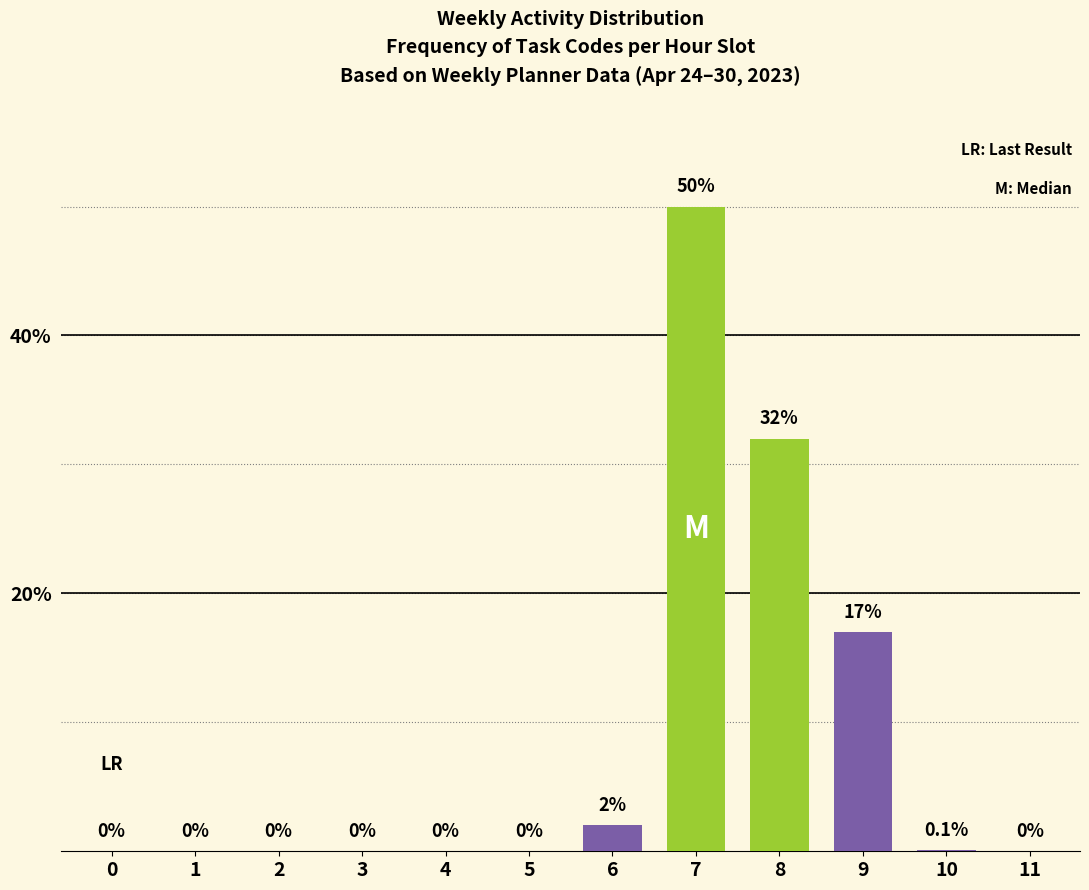

Reading left to right, what are all the values shown in this chart?

0=0.0	1=0.0	2=0.0	3=0.0	4=0.0	5=0.0	6=2.0	7=50.0	8=32.0	9=17.0	10=0.1	11=0.0